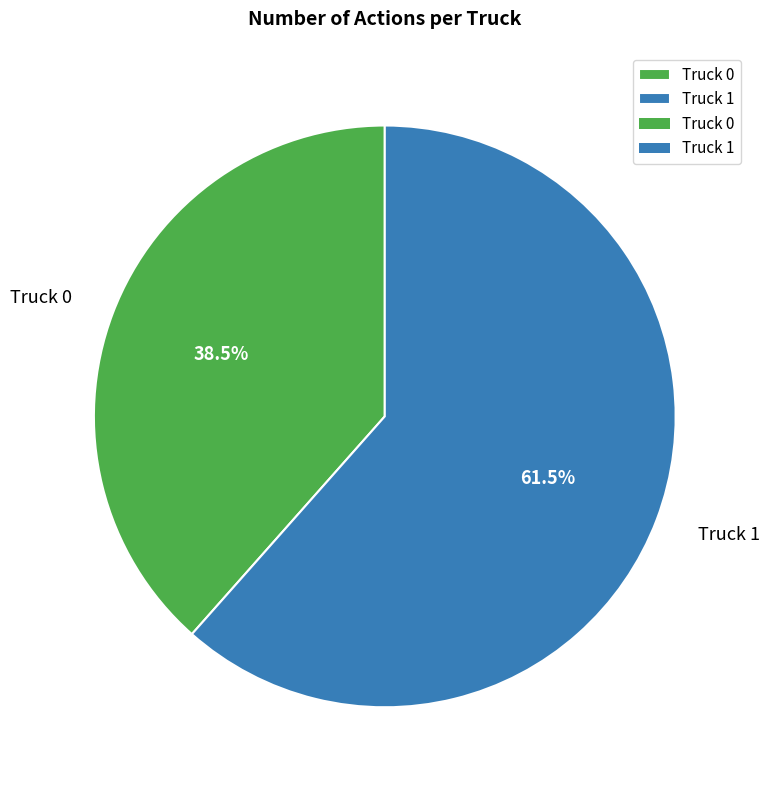

To the nearest percent, what is the difference between the Truck 1 and Truck 0 slice percentages?

23%